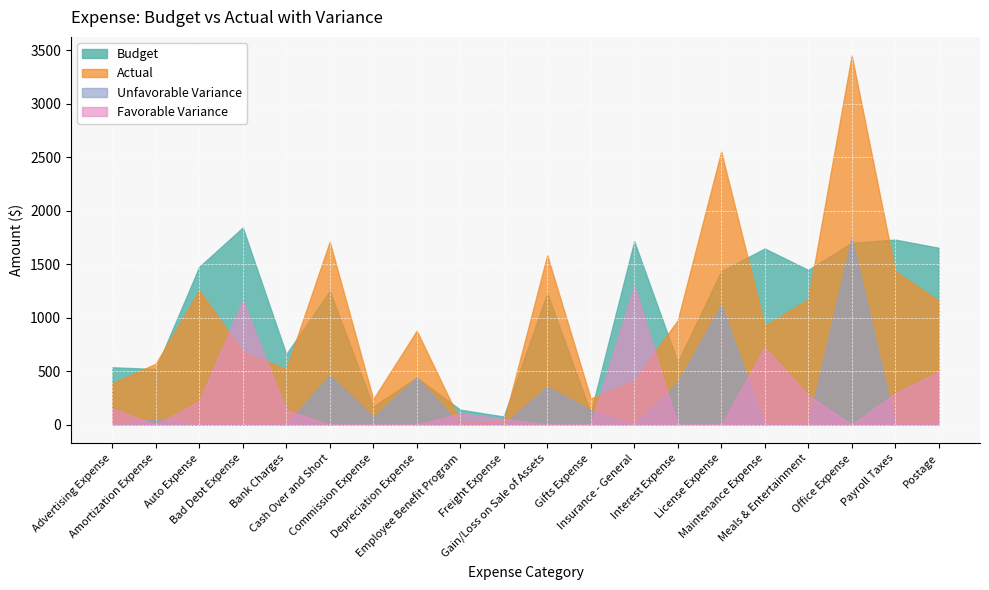

How many lines are shown in the chart?

4